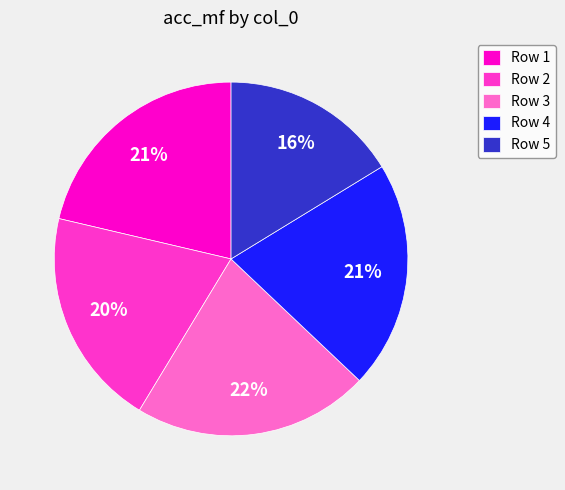

To the nearest percent, what percentage of the pie is Row 1?

21%